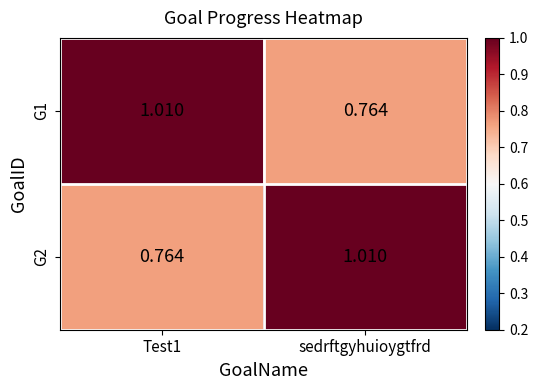

At which label does G2 reach its peak?

sedrftgyhuioygtfrd